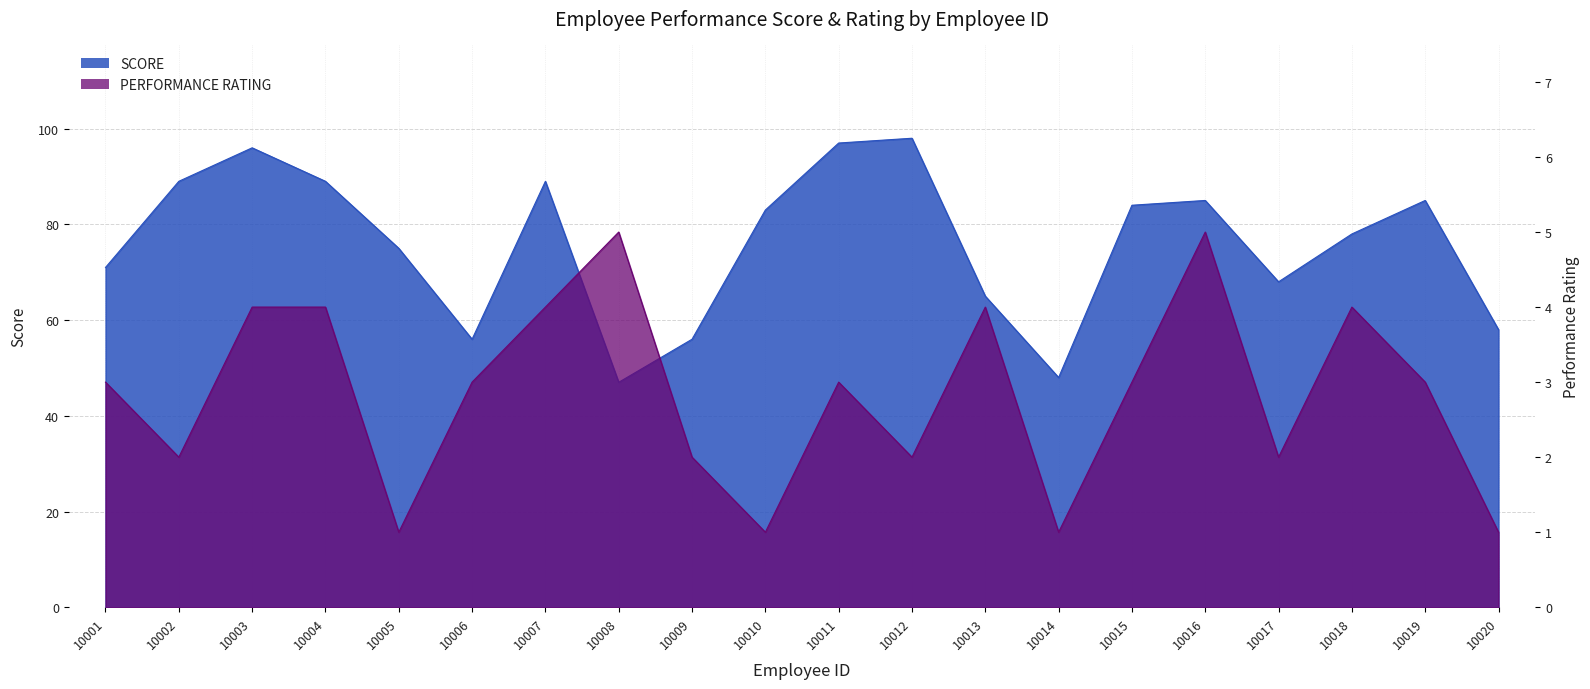

The SCORE series shows 85 at 10016. True or false?

True